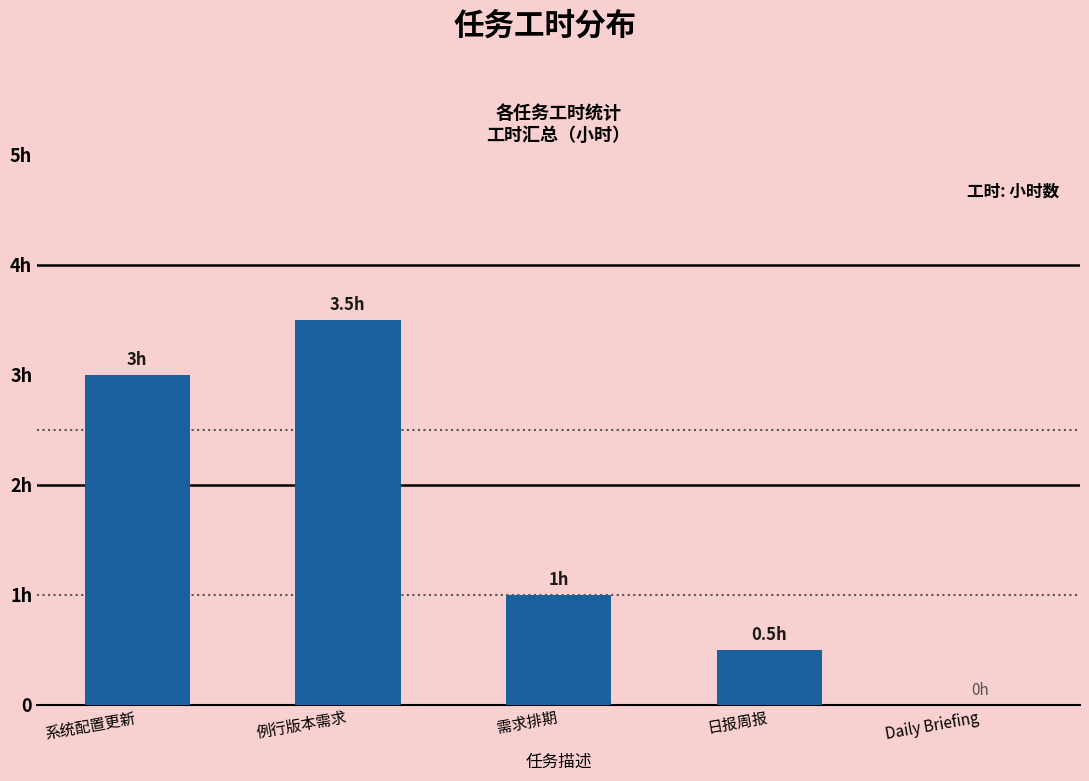

Count the number of data series in this chart.

1